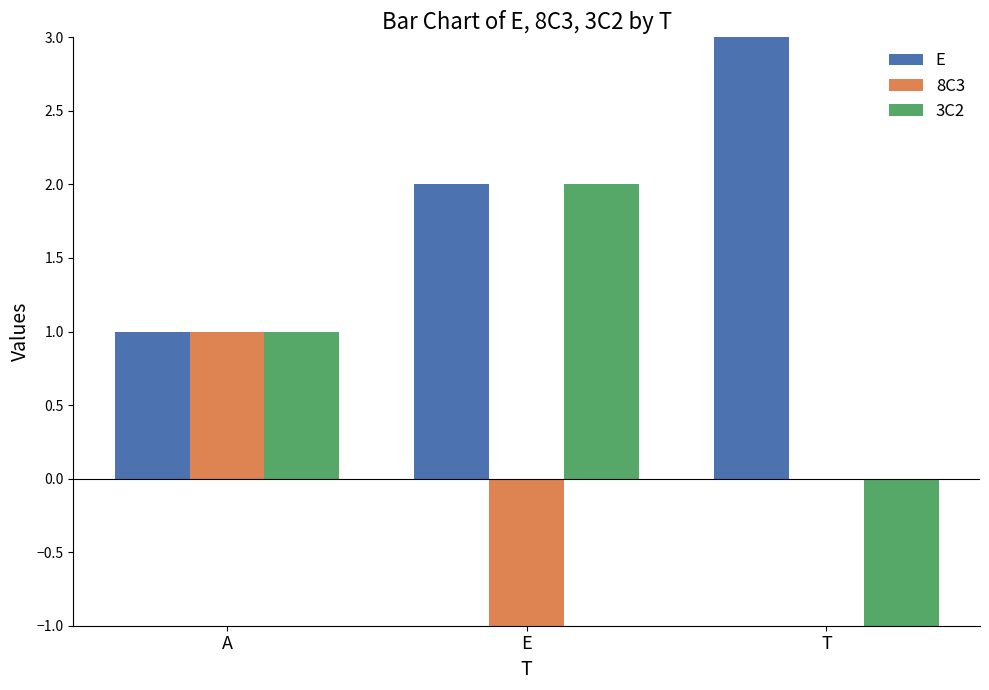

True or false: 8C3 has a value of 1 at A.

True